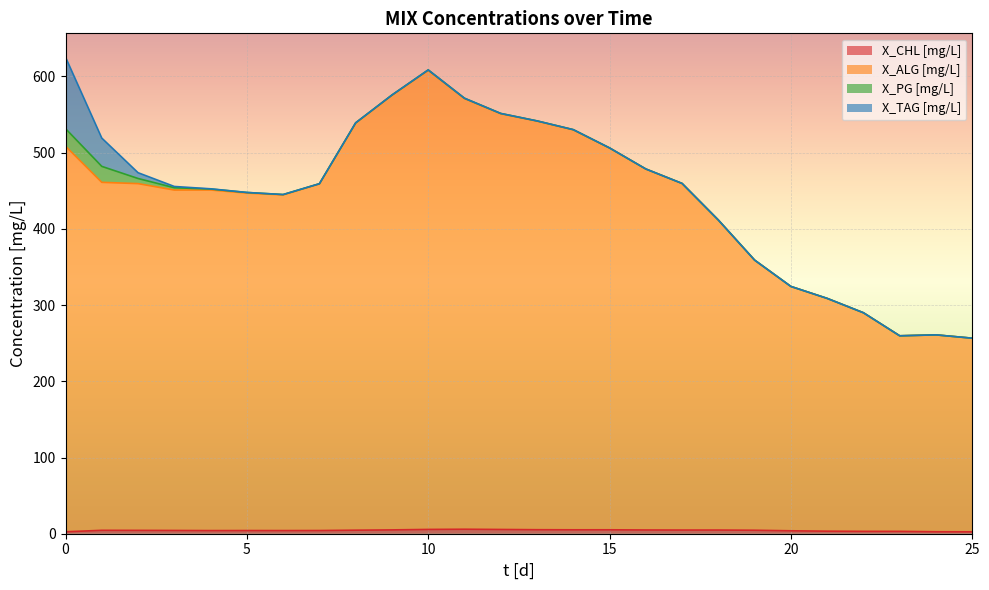

Is the value of X_ALG [mg/L] at 19 greater than the value of X_CHL [mg/L] at 25?

Yes